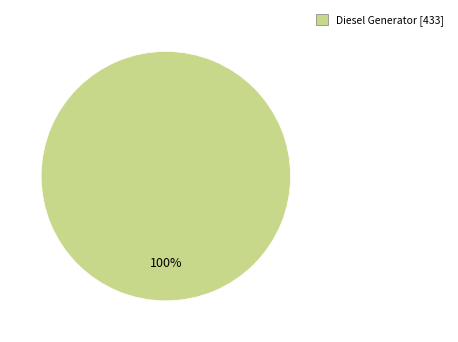

Is there a majority slice in this chart?

Yes